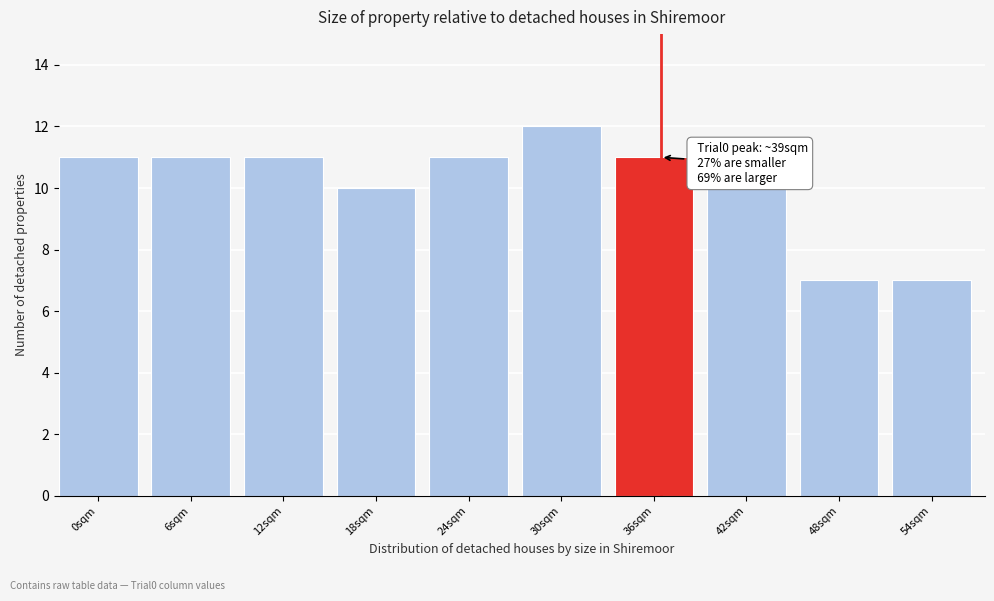

Reading right to left, extract all data points from this chart.

7	7	10	11	12	11	10	11	11	11